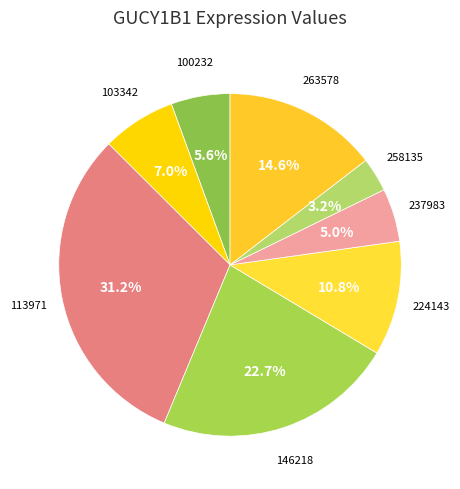

What percentage is the 100232 slice, to the nearest percent?

6%